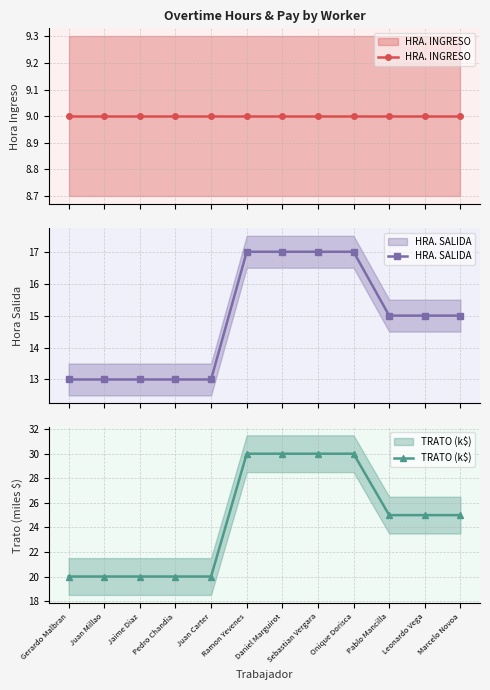

Reading right to left, extract all data points from this chart.

HRA. INGRESO: 9	9	9	9	9	9	9	9	9	9	9	9
HRA. SALIDA: 15	15	15	17	17	17	17	13	13	13	13	13
TRATO (k$): 25	25	25	30	30	30	30	20	20	20	20	20